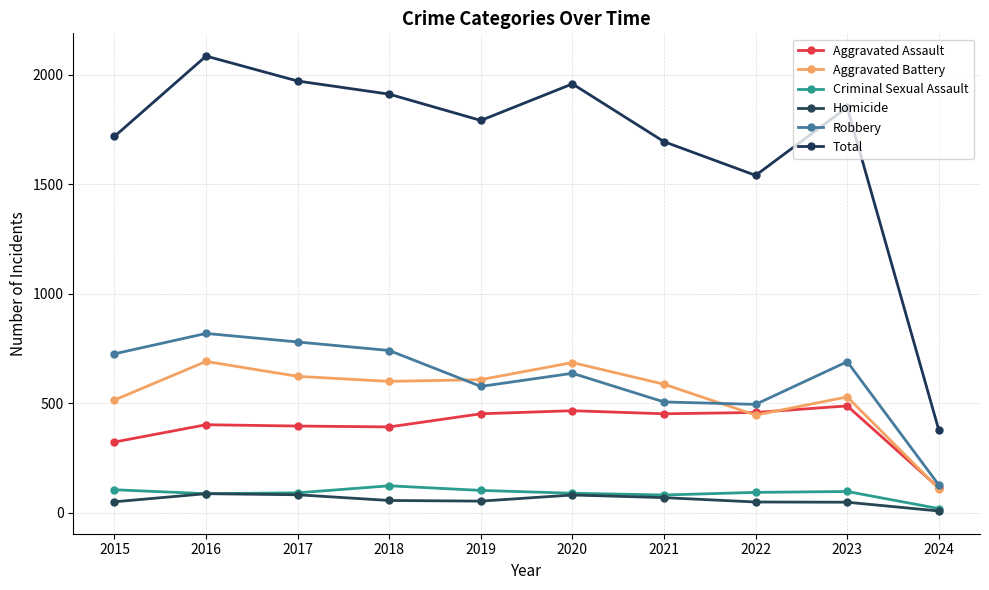

The Total series shows 1852 at 2023. True or false?

True